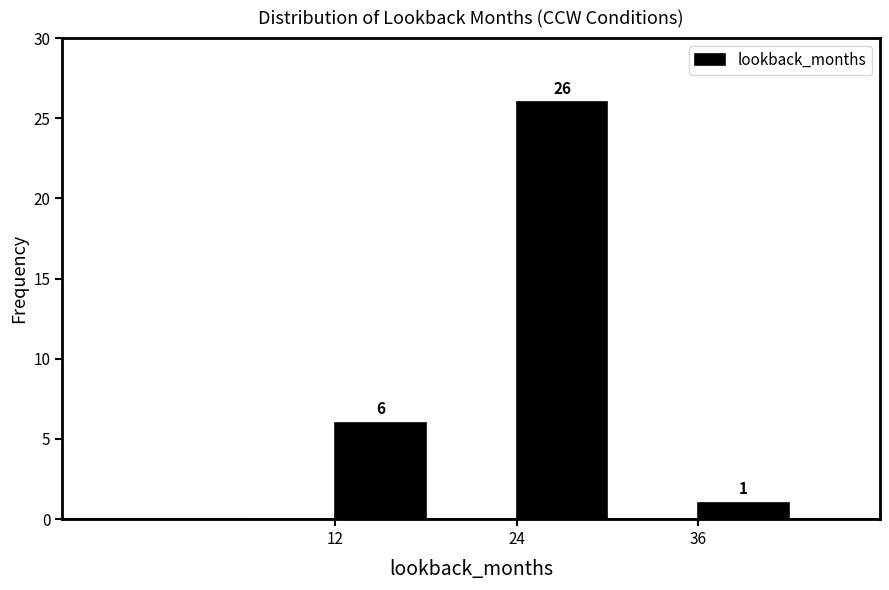

Read against the x-axis, roughly where is the centre of the tallest bar?

28